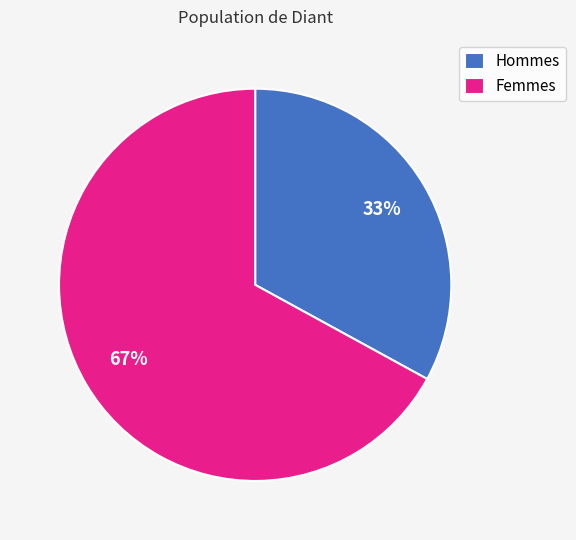

Is it true that Hommes is 33% of the pie?

True